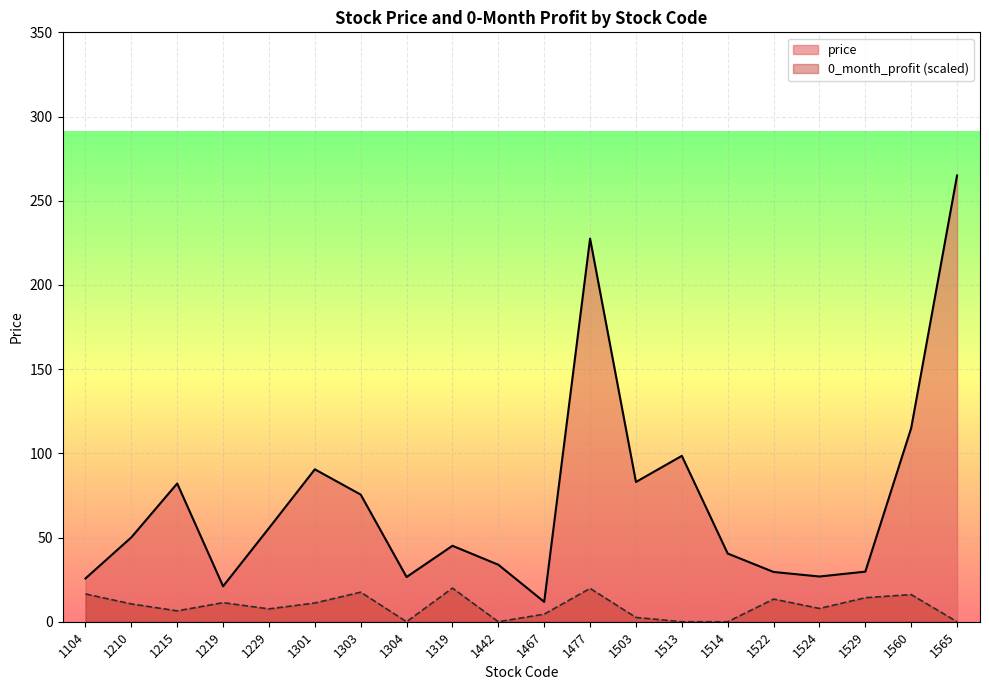

Is it true that price equals 83.0 at 1503?

True